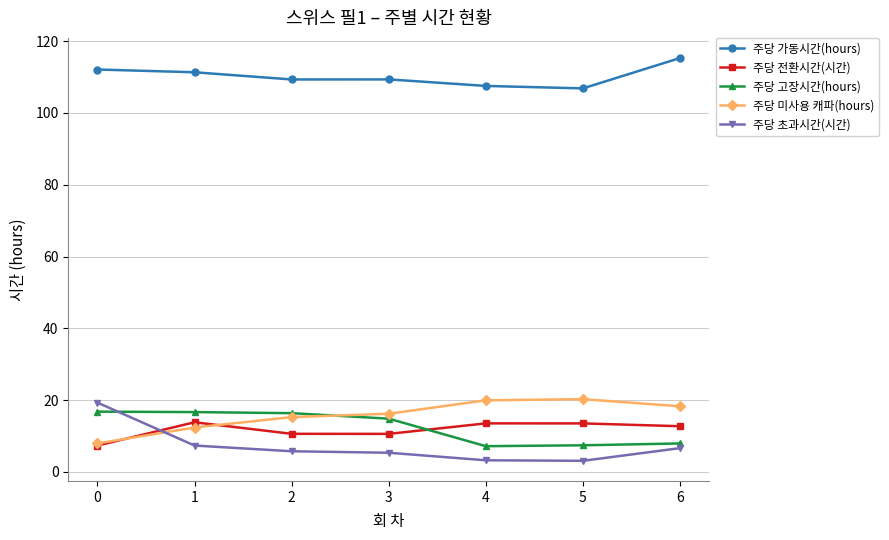

Which series has the widest spread of values?

주당 초과시간(시간)